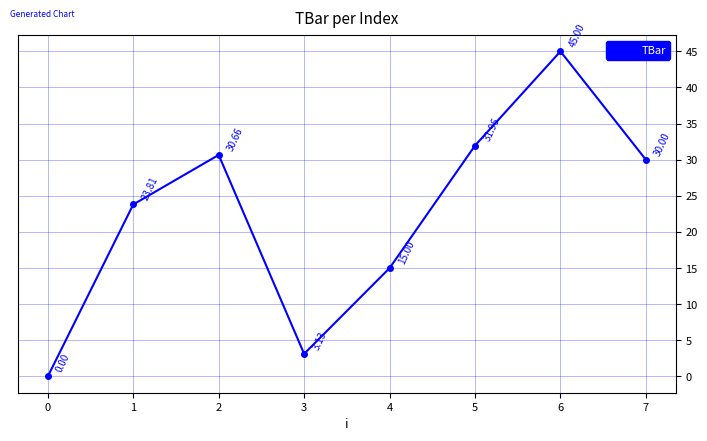

How many distinct data groups are displayed?

1